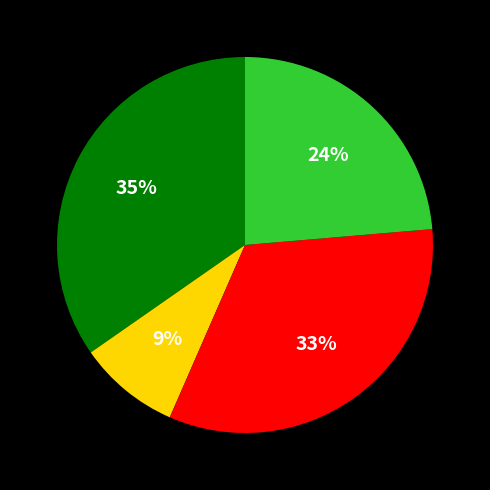

Does any single category account for the majority?

No